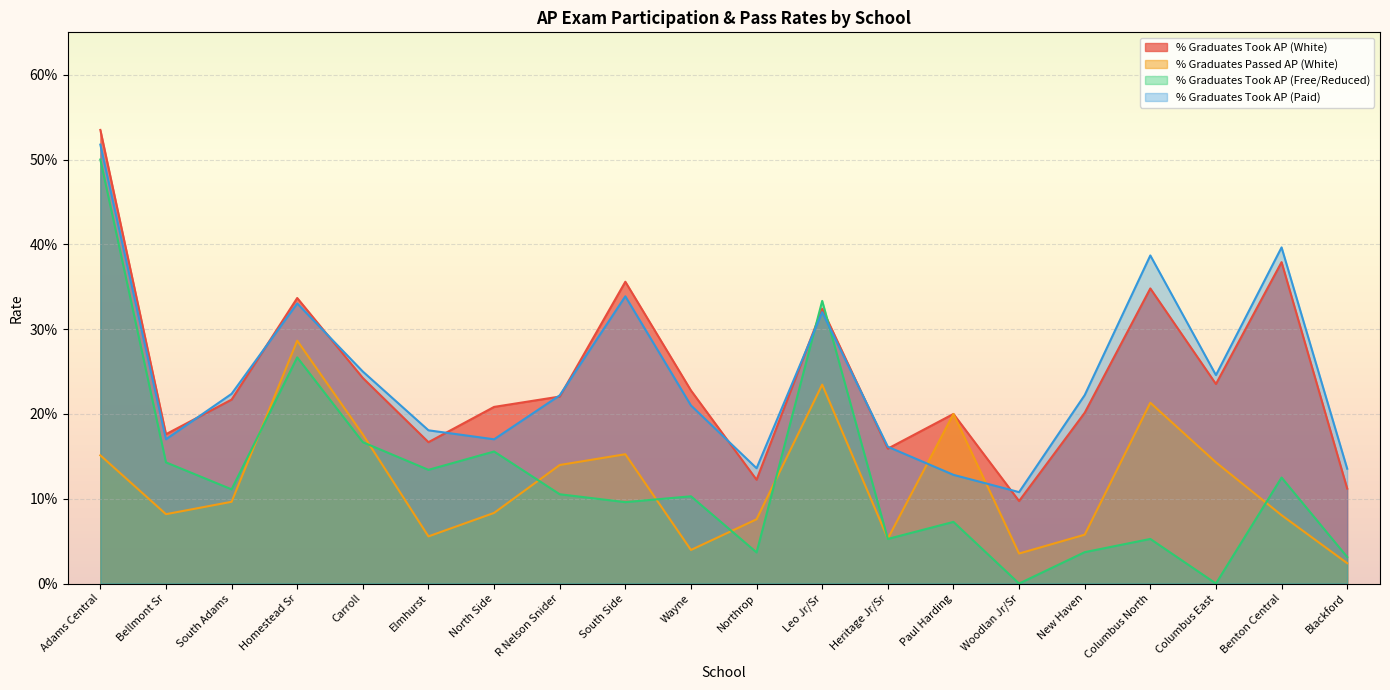

List the series in order of their peak value, highest first.

% Graduates Took AP (White), % Graduates Took AP (Paid), % Graduates Took AP (Free/Reduced), % Graduates Passed AP (White)